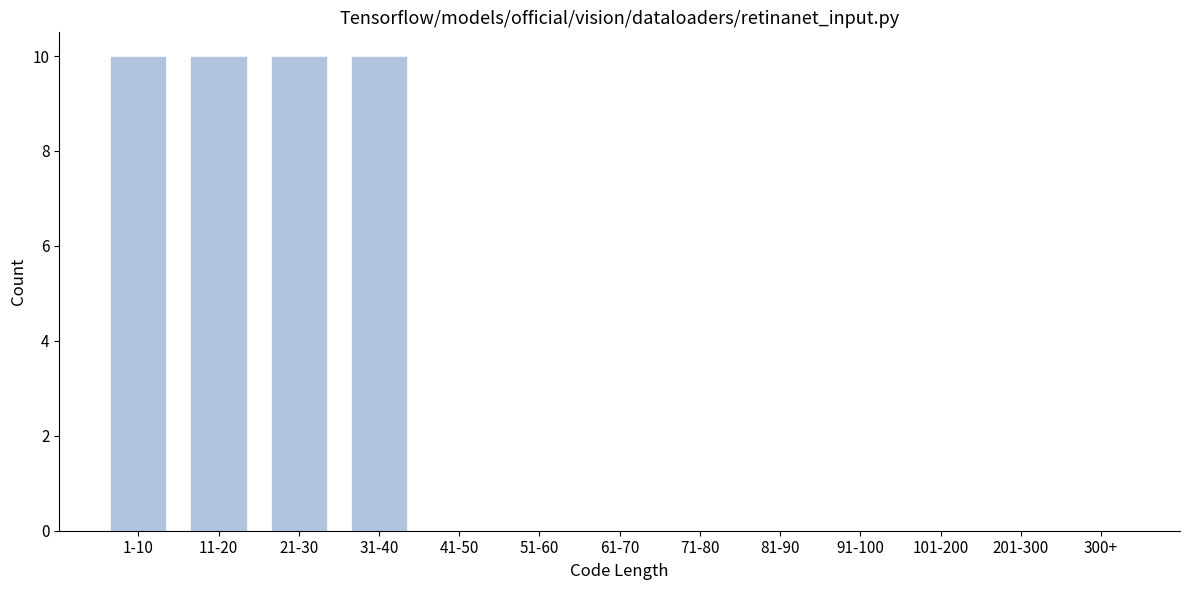

Reading left to right, what are all the values shown in this chart?

1-10=10	11-20=10	21-30=10	31-40=10	41-50=0	51-60=0	61-70=0	71-80=0	81-90=0	91-100=0	101-200=0	201-300=0	300+=0